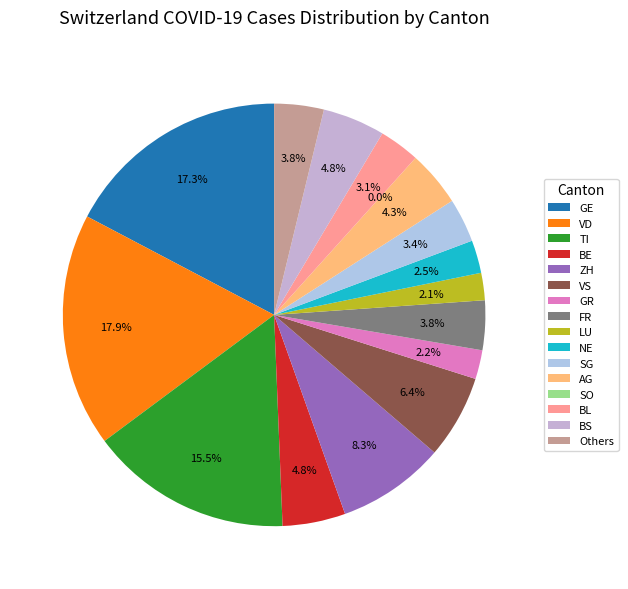

True or false: 2020-03-27 accounts for 11% of the total.

False